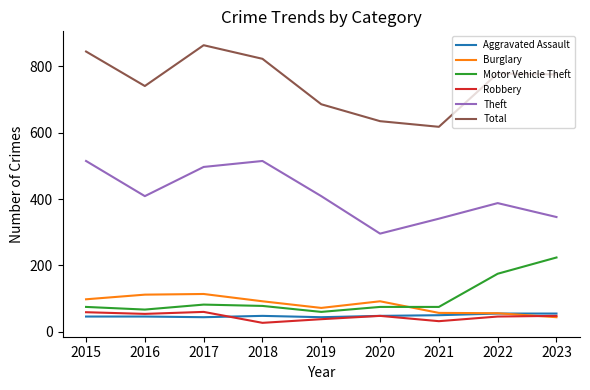

How many lines are shown in the chart?

6